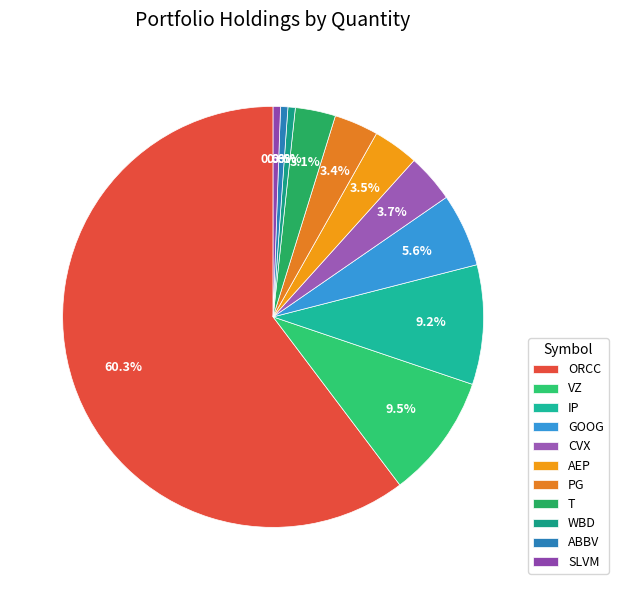

To the nearest percent, what is the average slice percentage?

9%